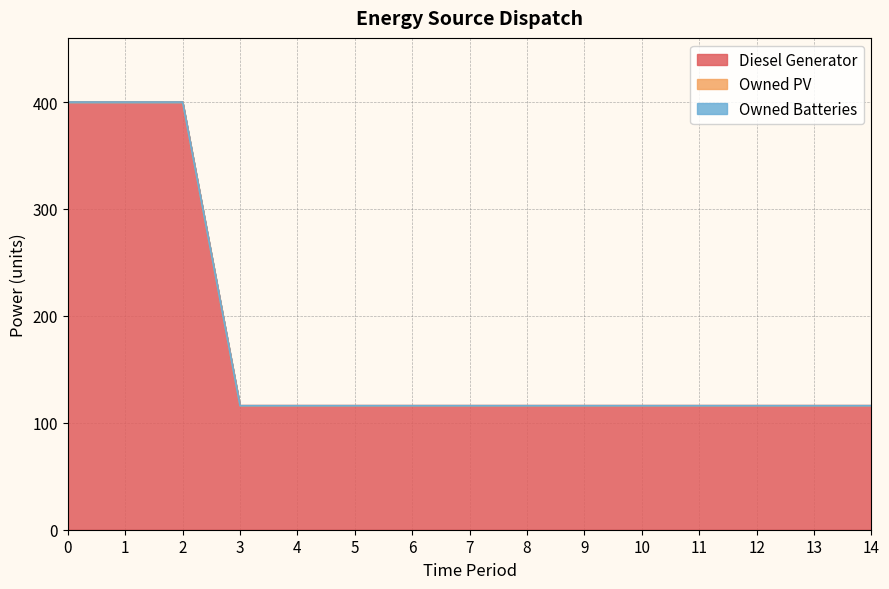

Between 3 and 4, which series saw the biggest shift?

Diesel Generator